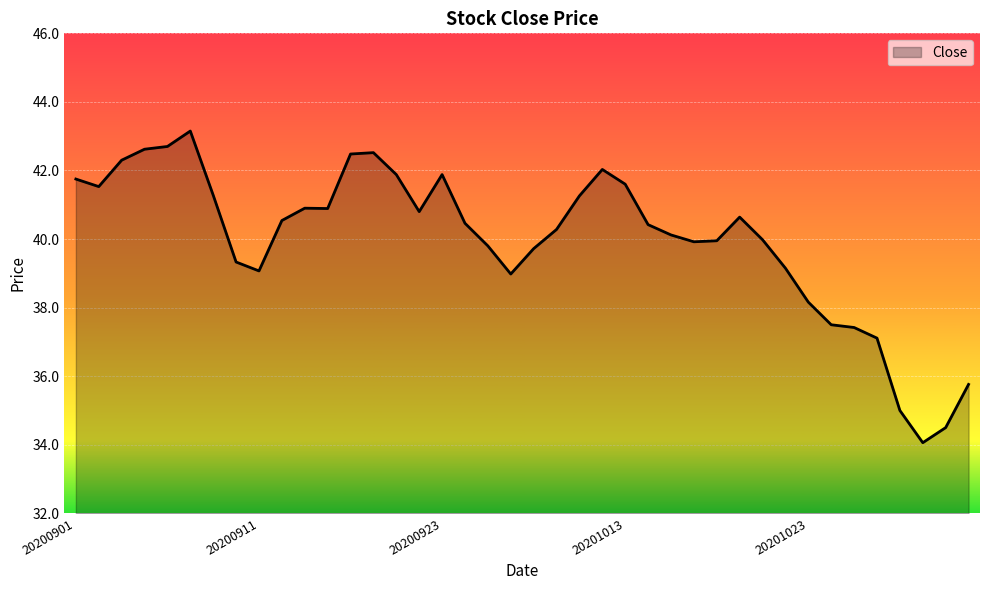

What is the minimum value shown in the chart?

34.1